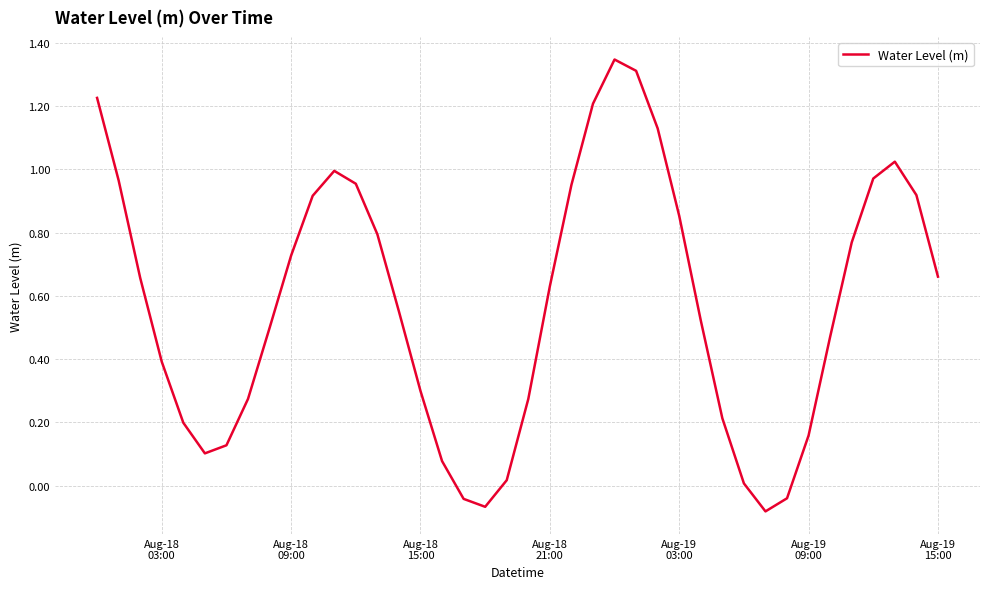

What is the difference between the maximum and minimum values?

1.4